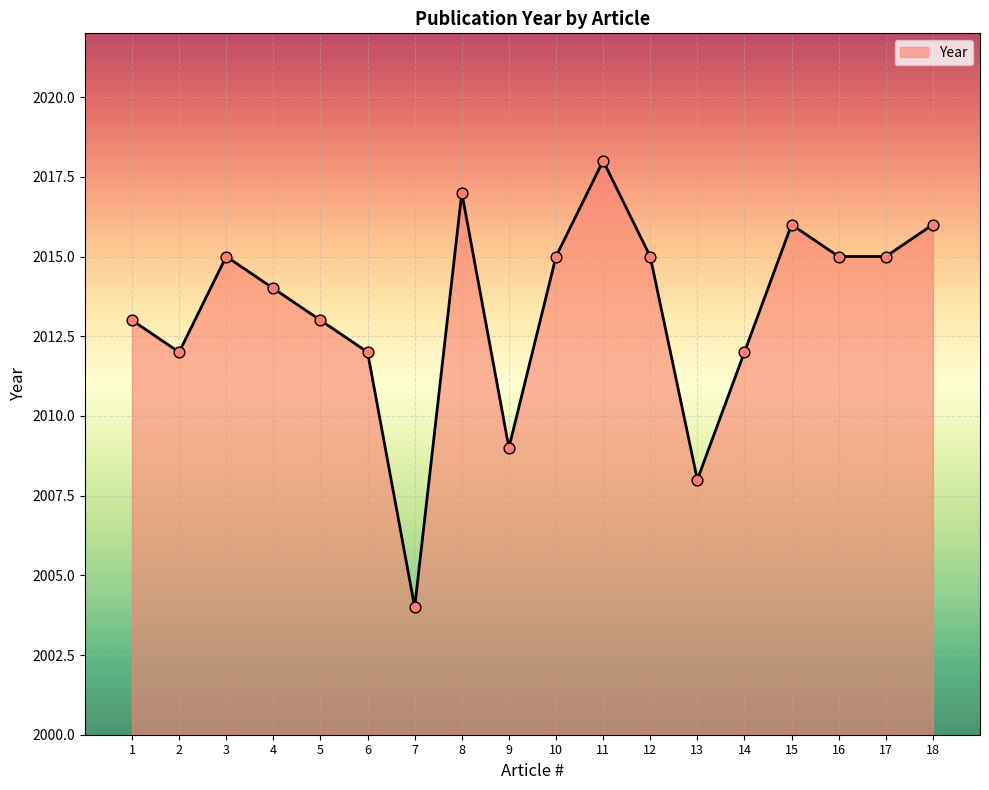

What is the ratio of the value at 3 to the value at 15?

1.0